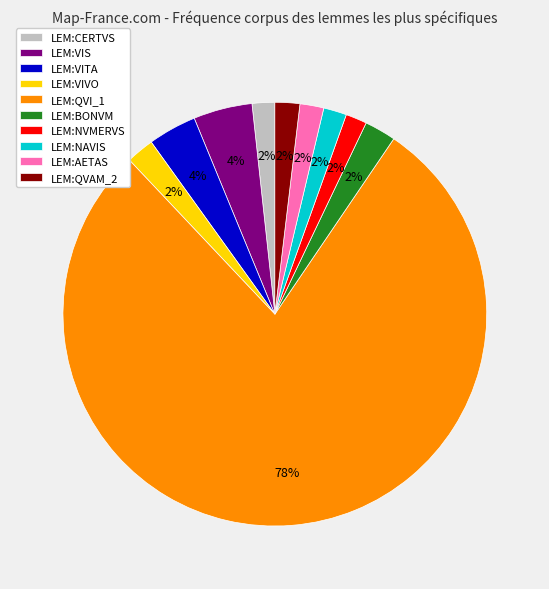

To the nearest percent, what is the difference between the LEM:QVI_1 and LEM:BONVM slice percentages?

76%